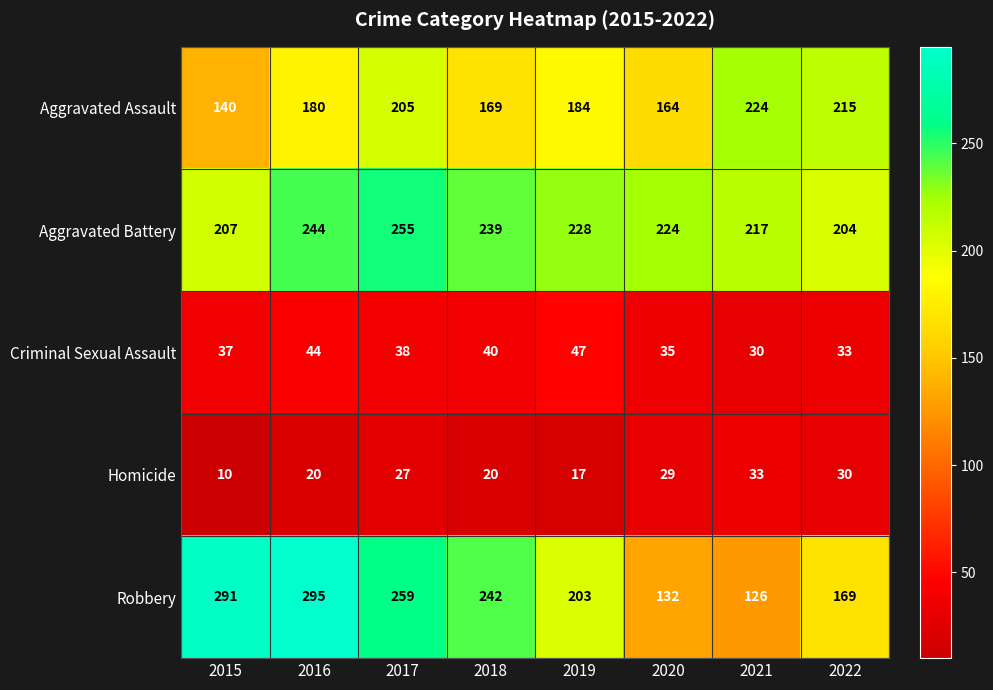

What is the sum of all Aggravated Battery values?

1818